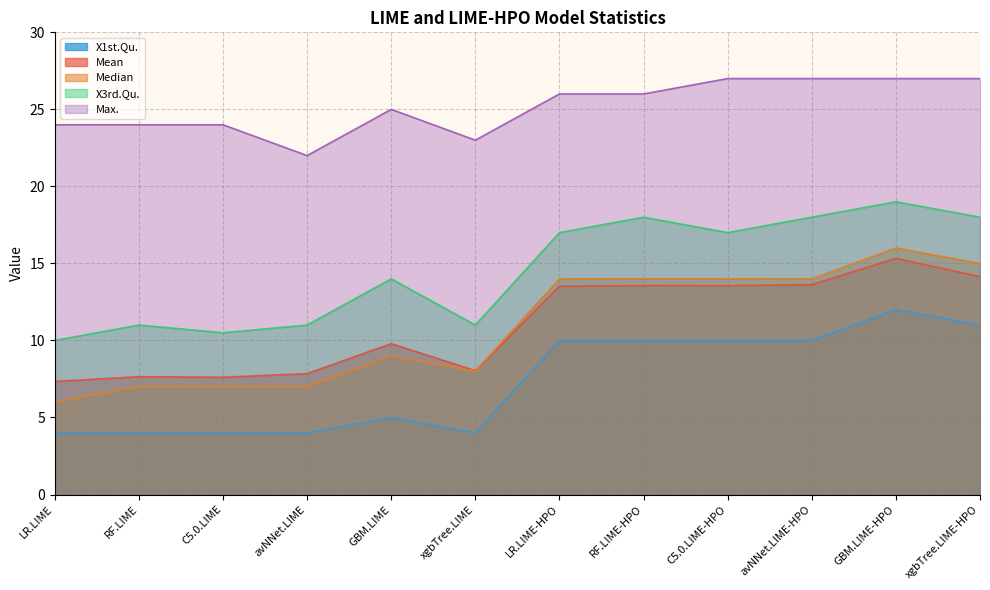

What is the difference between the maximum and second lowest values in the Mean series?

7.7